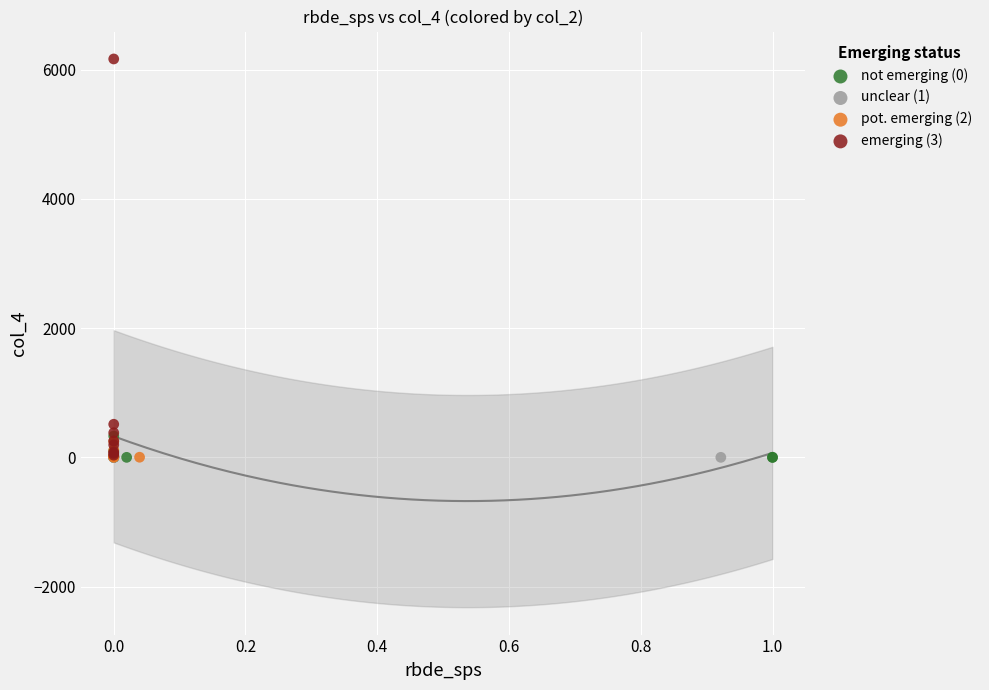

Which series contains the highest Y value?

emerging (3)